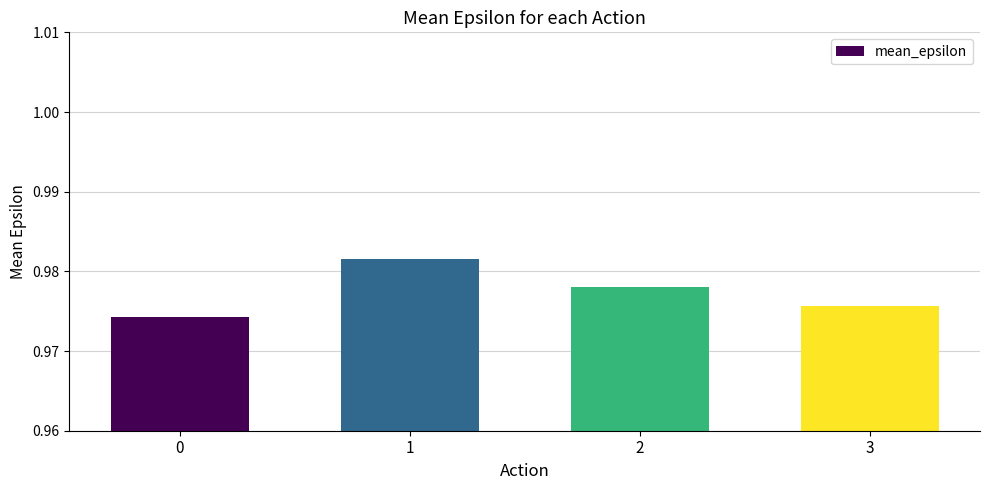

Which category has the highest value across all series?

1